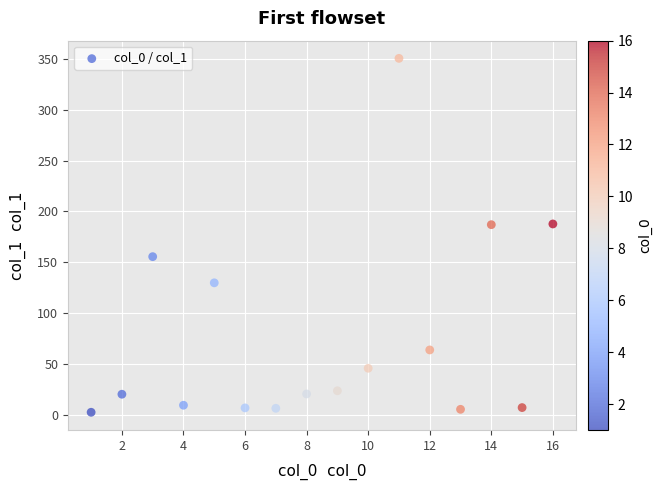

What is the range of X values (max minus min)?

15.0